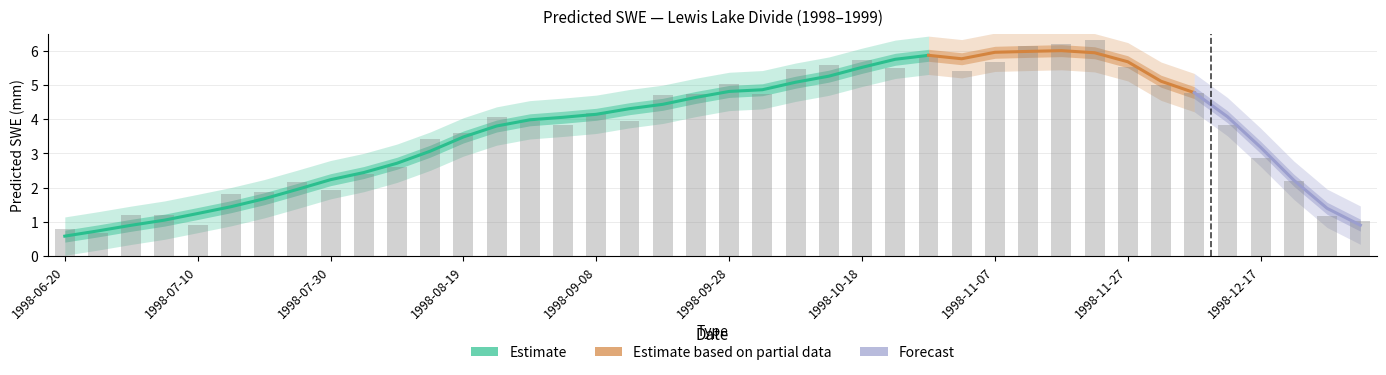

Between 1998-07-20 and 1998-11-02, which is larger?

1998-11-02